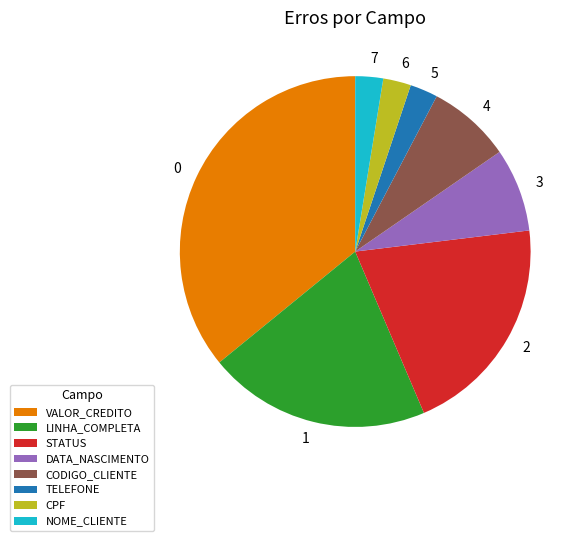

Is the sum of NOME_CLIENTE and LINHA_COMPLETA greater than half?

No